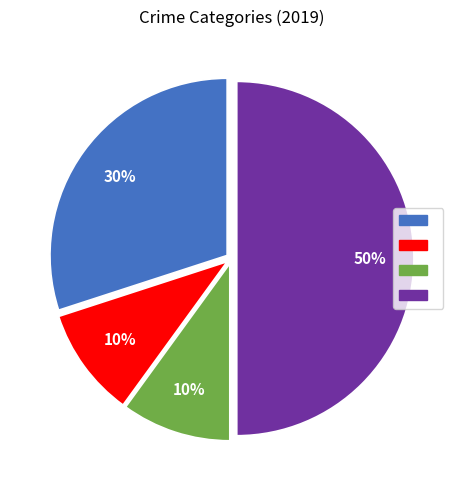

To the nearest percent, what is the average slice percentage?

25%